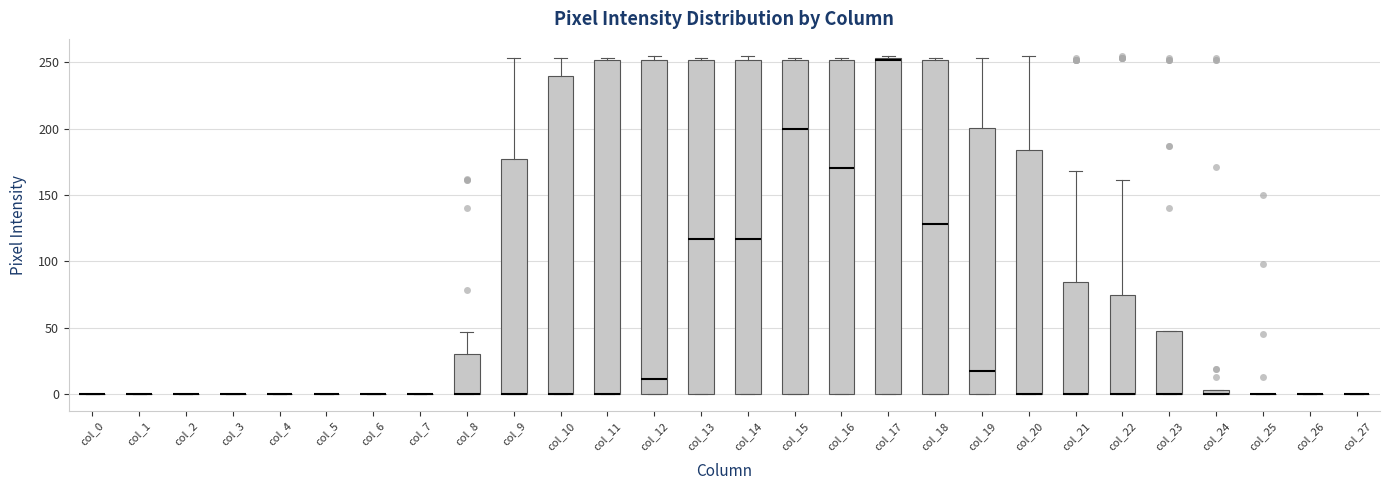

Where is the upper edge of the box for col_11 on the y-axis? The values are not printed on the chart, so give them approximately, as read against the axis.

250